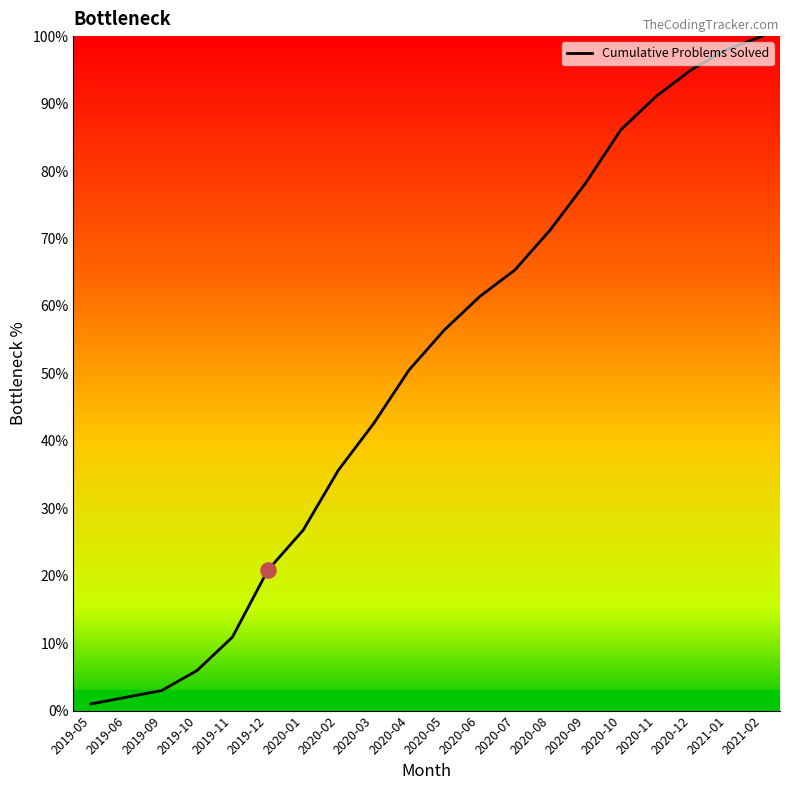

Approximately how many times larger is the value at 2019-05 compared to 2019-10?

0.2